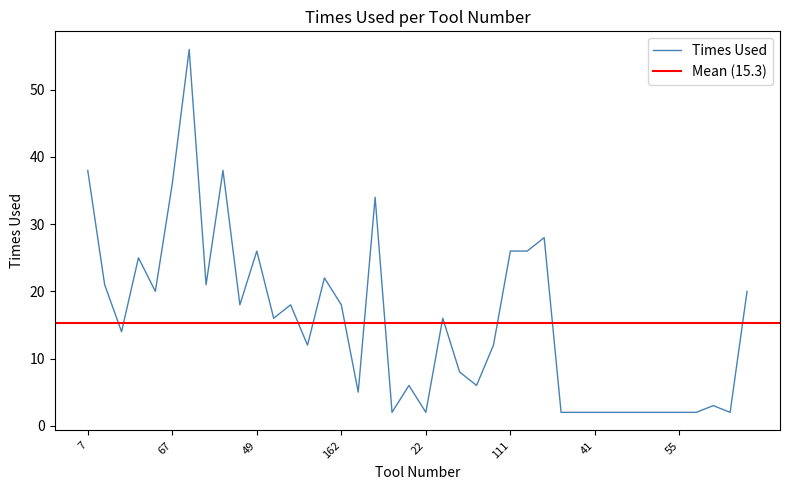

What is the approximate value at 160?

22